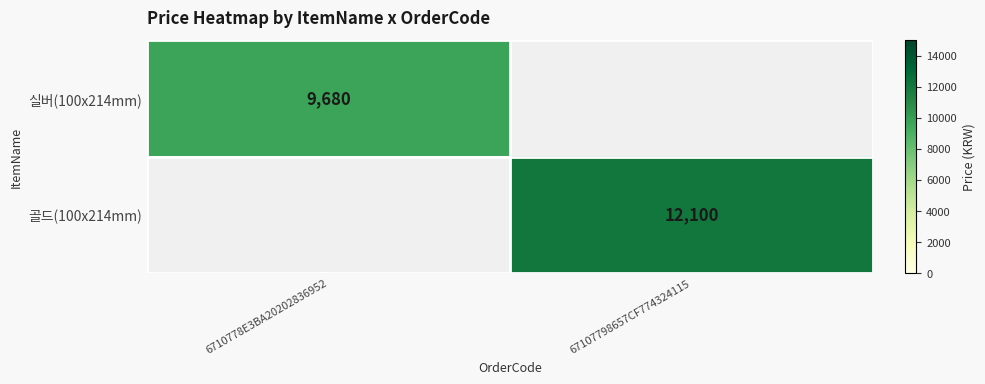

At which category does the chart reach its peak across all series?

67107798657CF774324115